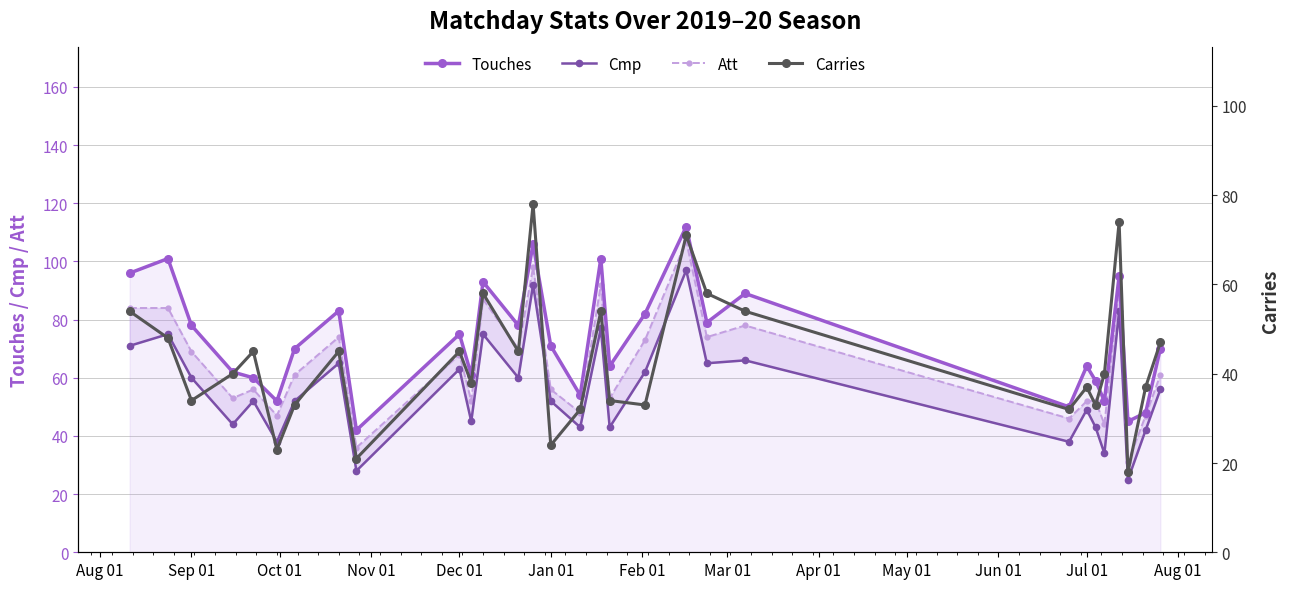

The value of Touches at Sep 01 is 105. True or false?

False